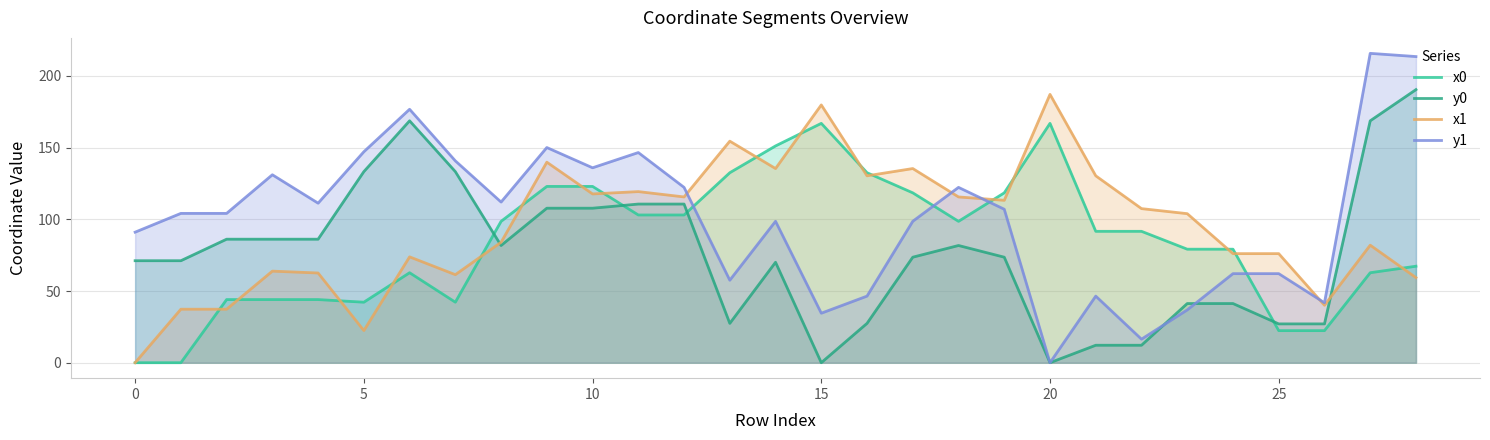

At which label does y0 reach its minimum?

15